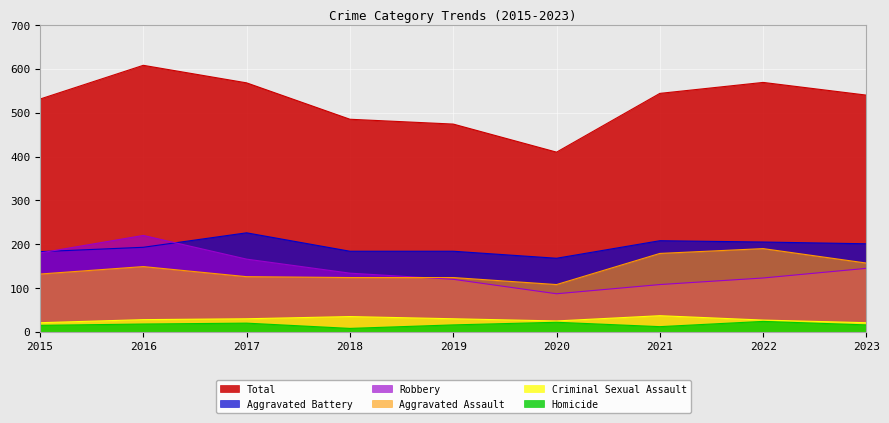

Does the chart display data point markers on the line(s)?

No